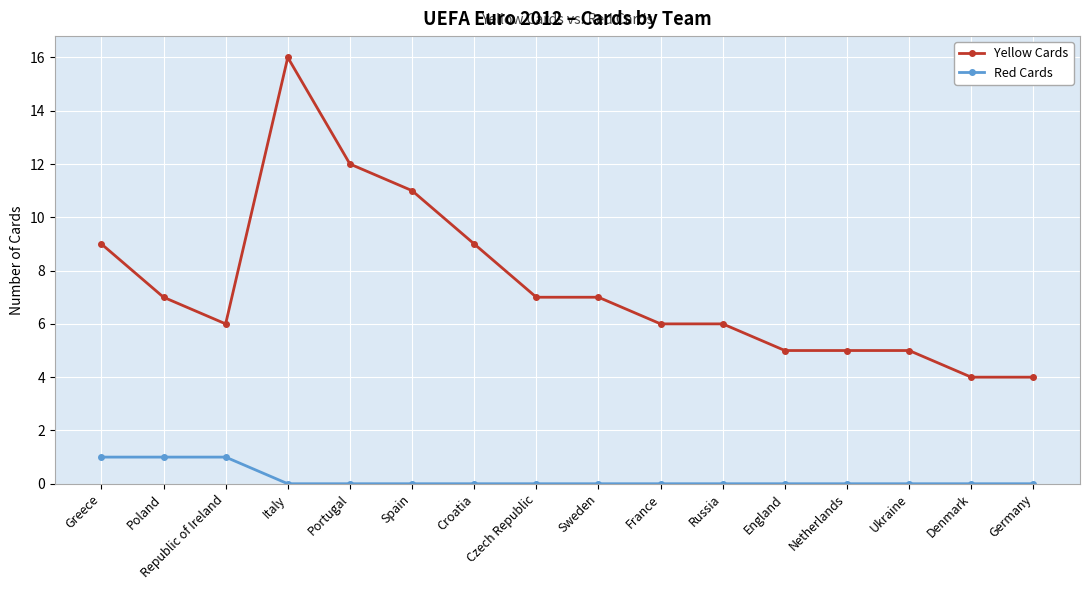

The Yellow Cards series shows 7 at Poland. True or false?

True